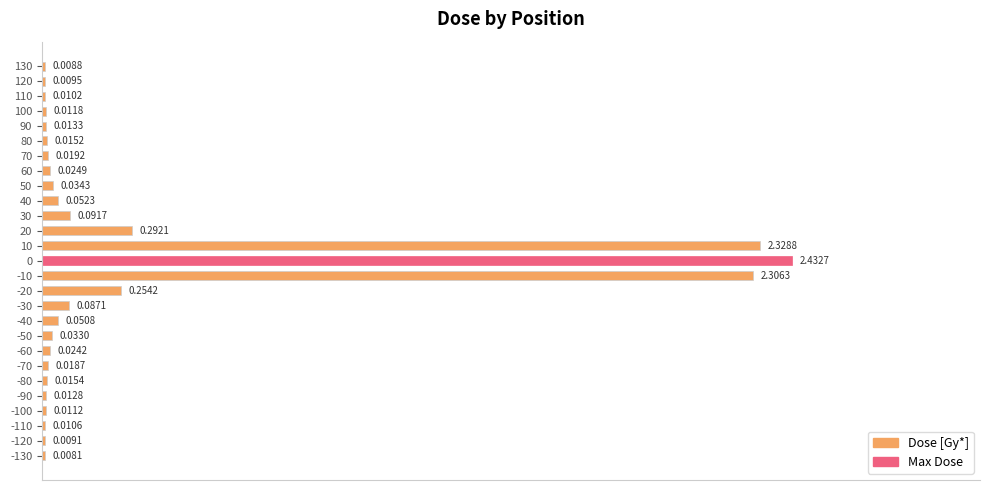

Which has a higher value, 100 or -30?

-30